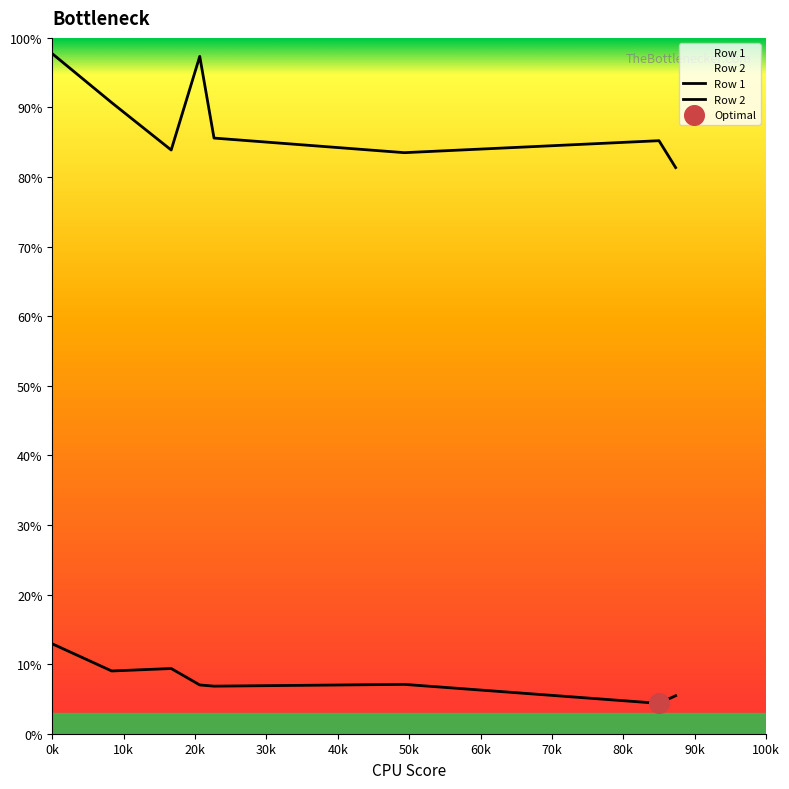

Which series has the largest Y range (max minus min)?

Row 2